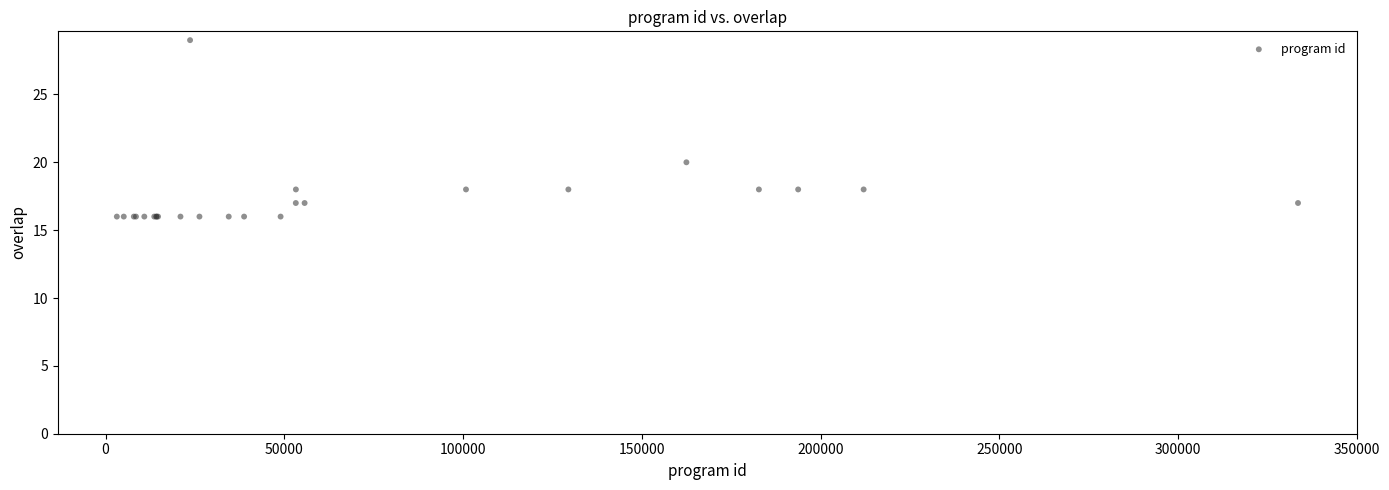

What Y value in the scatter plot is closest to 22?

20